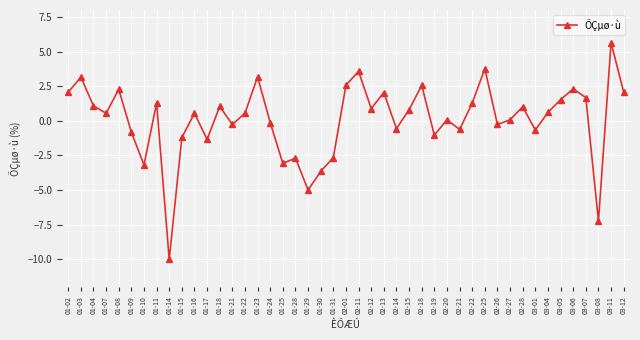

At which category does the data reach its first local valley?

01-07